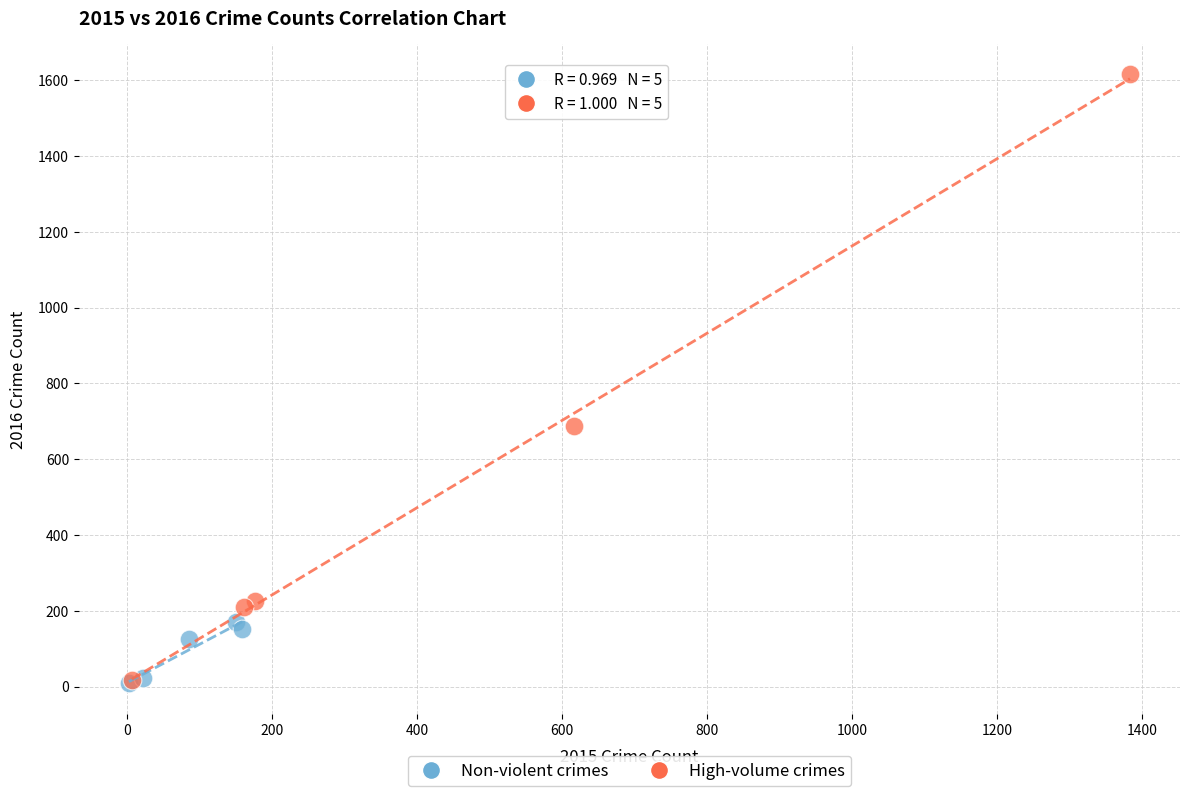

Which series has the widest spread of Y values?

High-volume crimes